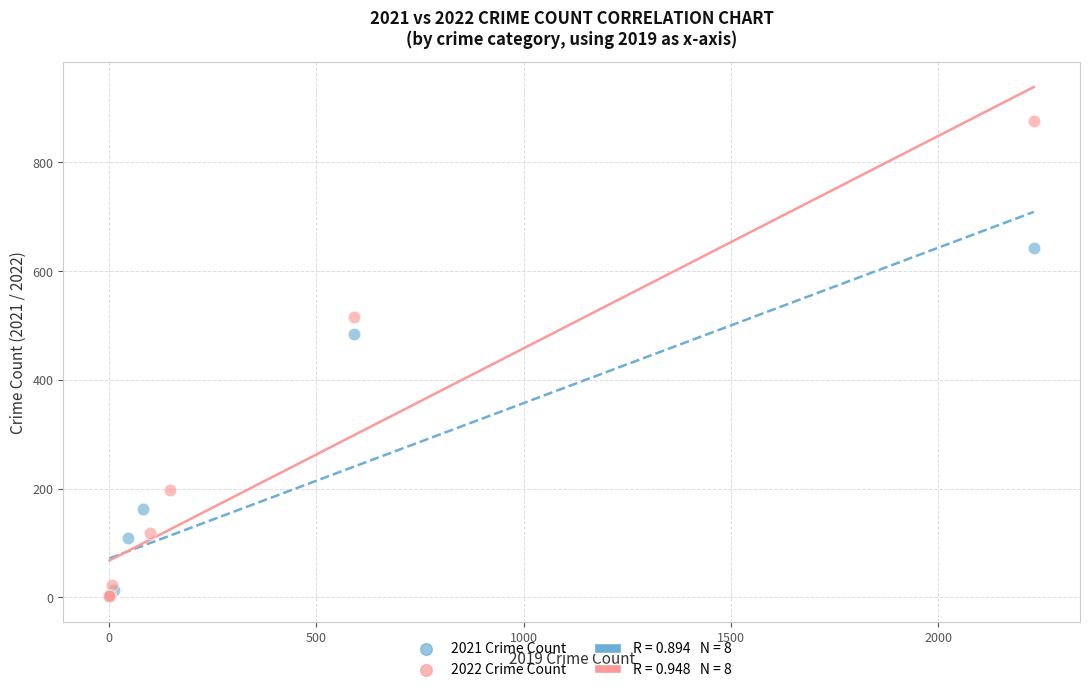

Which series reaches the maximum Y coordinate?

2022 Crime Count